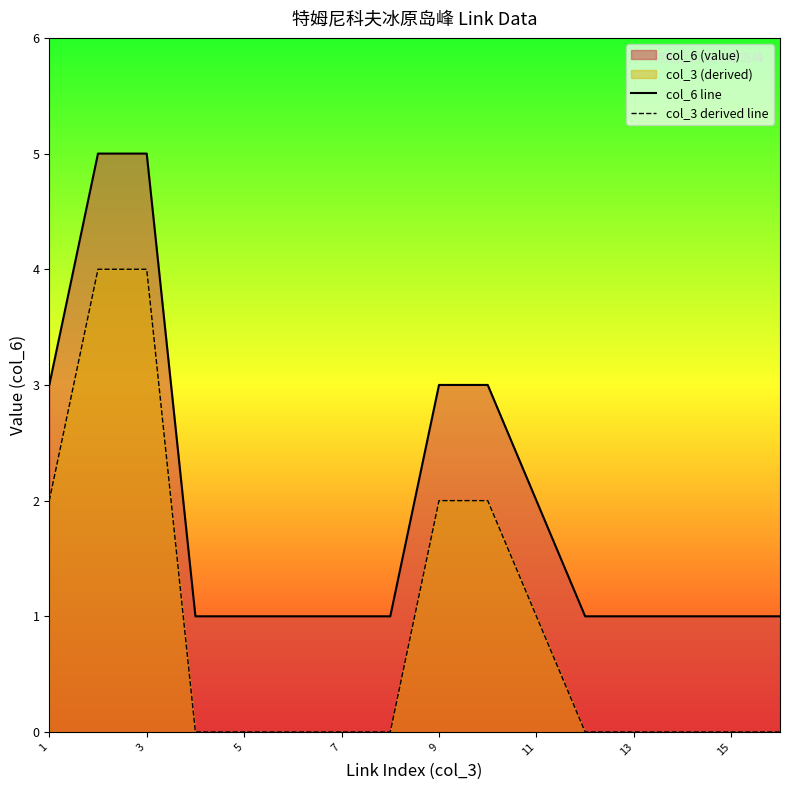

Is it true that col_3 derived line equals 1 at 1?

False